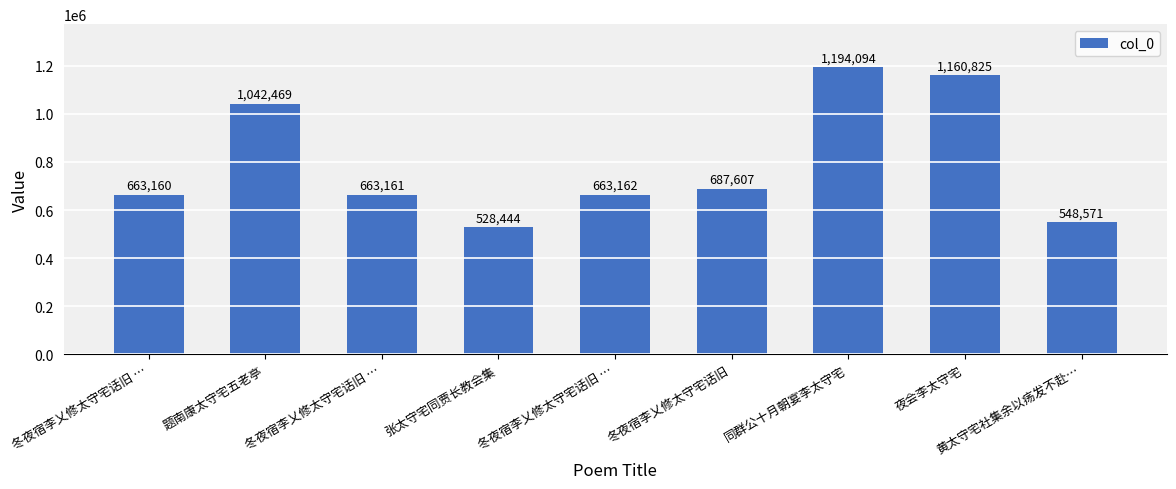

Count the number of data series in this chart.

1